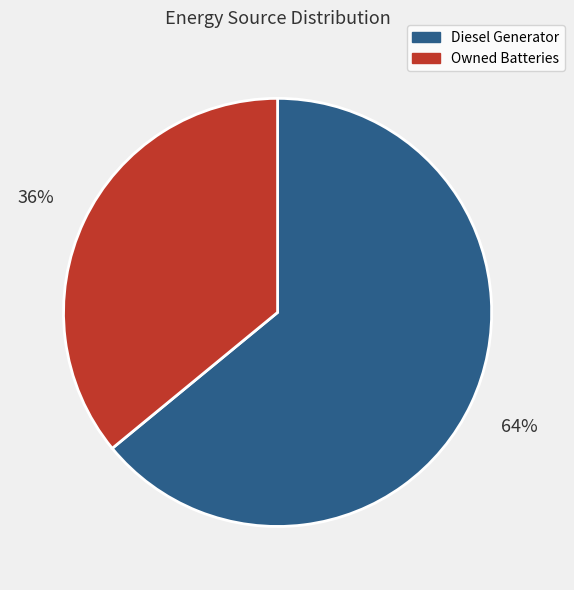

How many slices are in this pie chart?

2